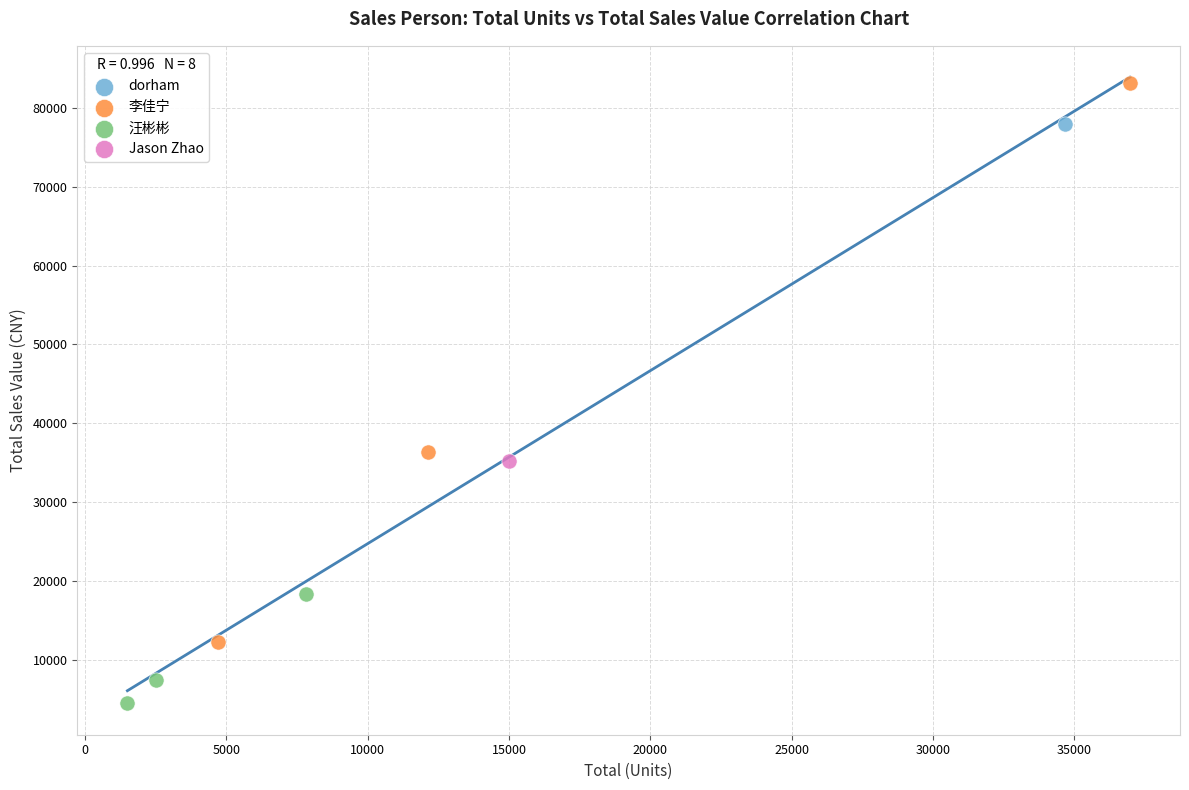

What are all the series names shown in the legend?

dorham, 李佳宁, 汪彬彬, Jason Zhao